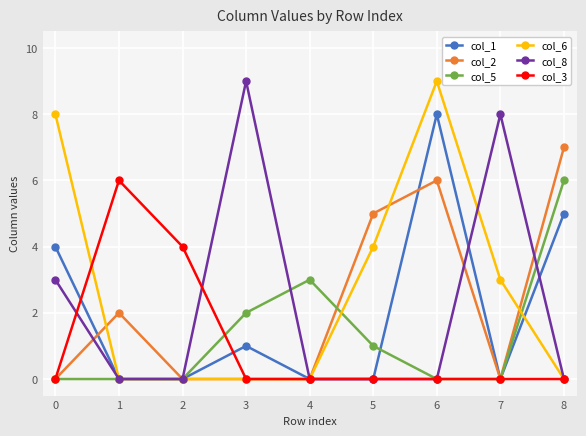

Between 0 and 5, which series saw the biggest shift?

col_2